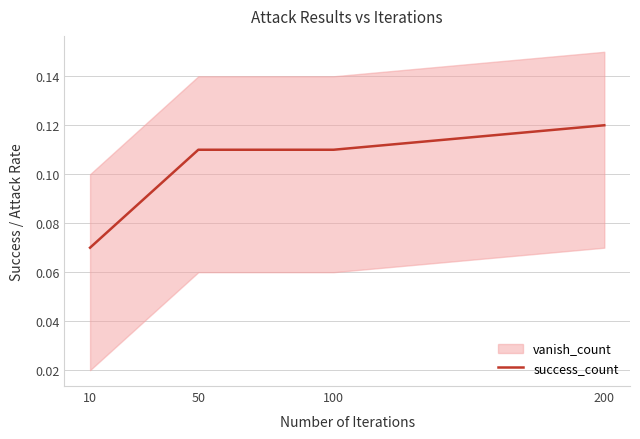

Reading right to left, extract all data points from this chart.

0.1	0.1	0.1	0.1